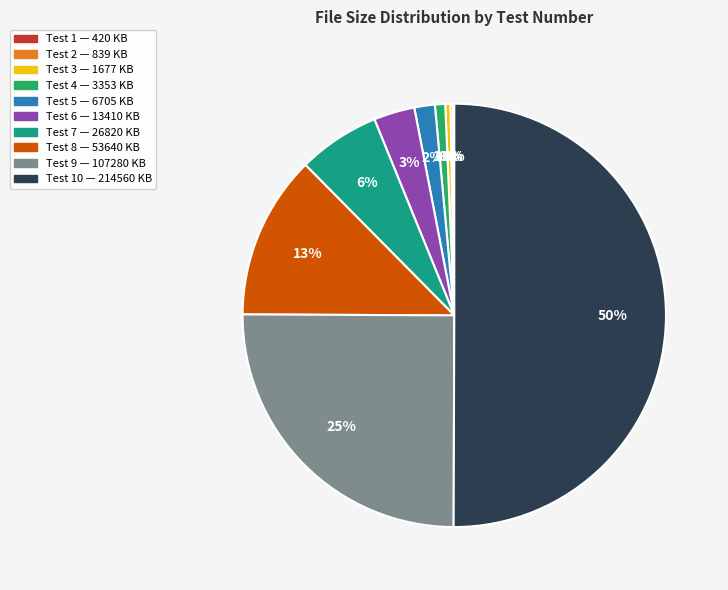

To the nearest percent, what is the difference between the largest and smallest slice percentages?

50%